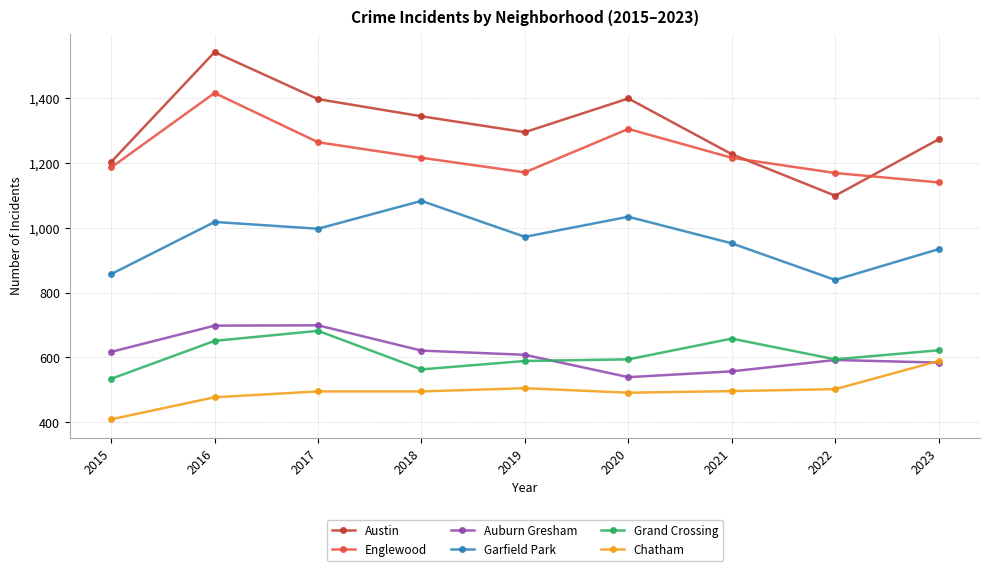

True or false: Grand Crossing and Austin cross at least once.

False